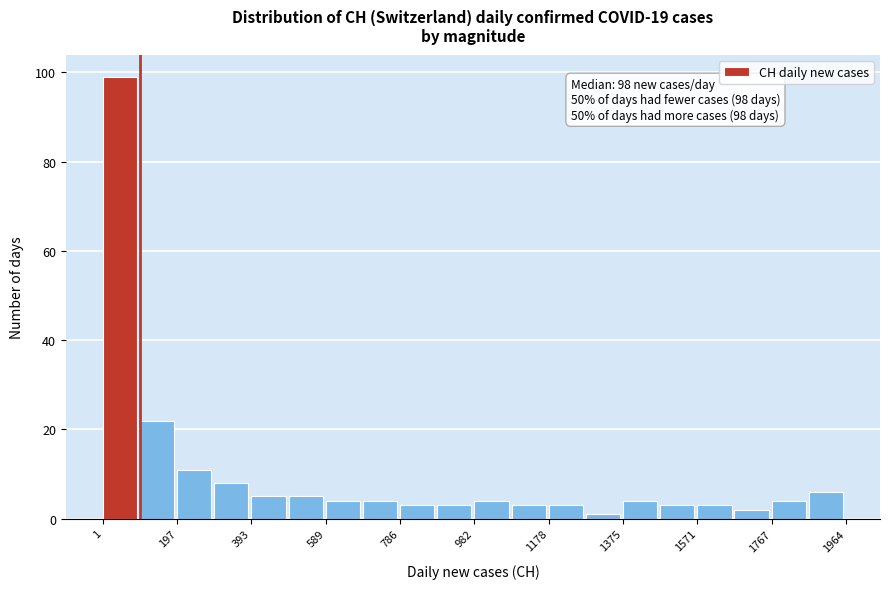

Over which range of the x-axis is the bar tallest?

0 to 100